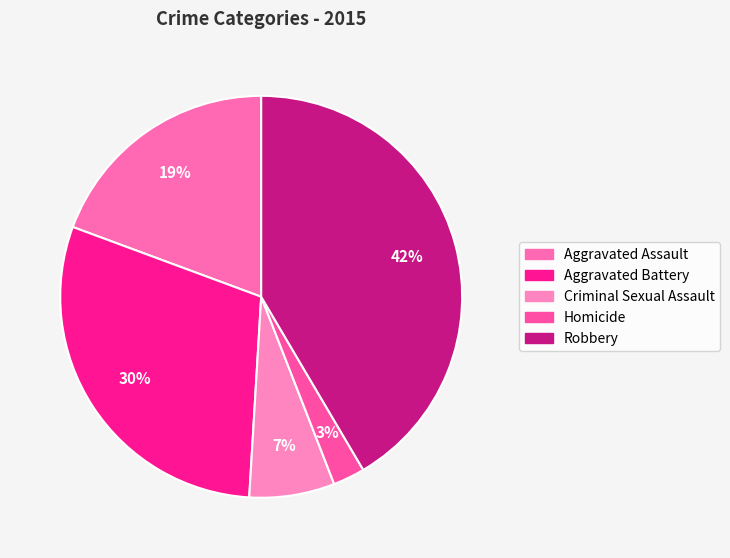

Which has a higher value, Criminal Sexual Assault or Robbery?

Robbery